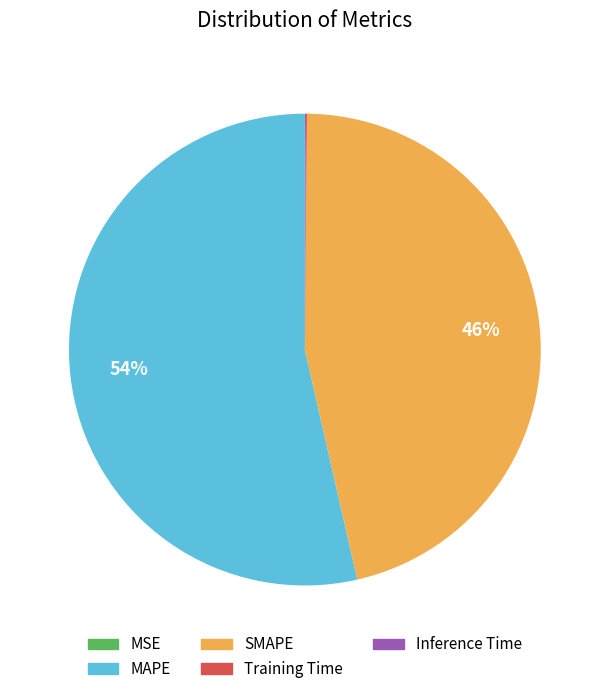

To the nearest percent, what is the average slice percentage?

20%